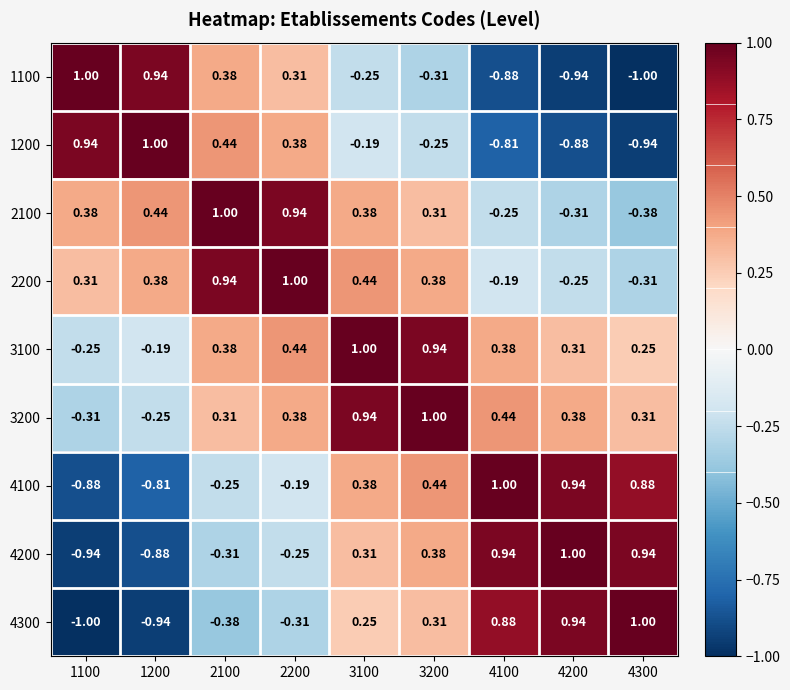

Is the value of 4300 at 4100 greater than the value of 3100 at 1100?

Yes